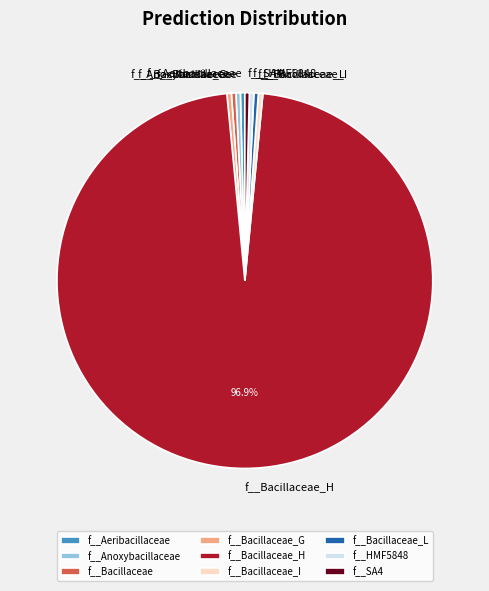

What is the largest slice in the pie chart?

f__Bacillaceae_H